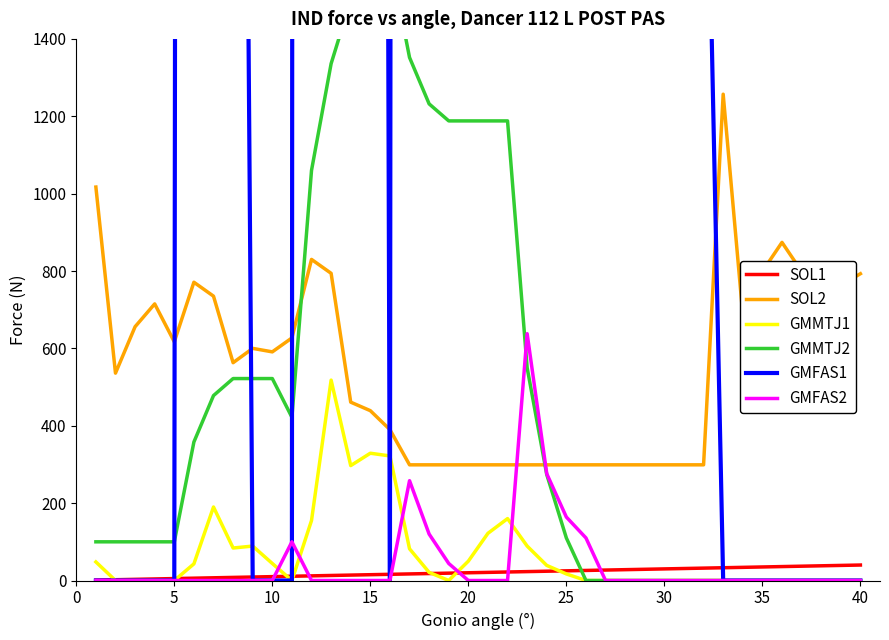

The value of GMMTJ1 at 15 is 329. True or false?

True